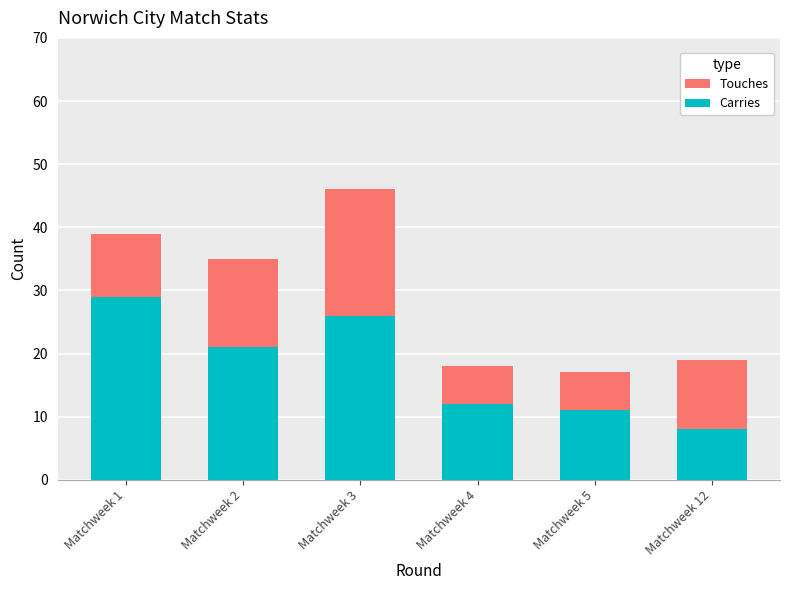

What is the sum of all Touches values?

174